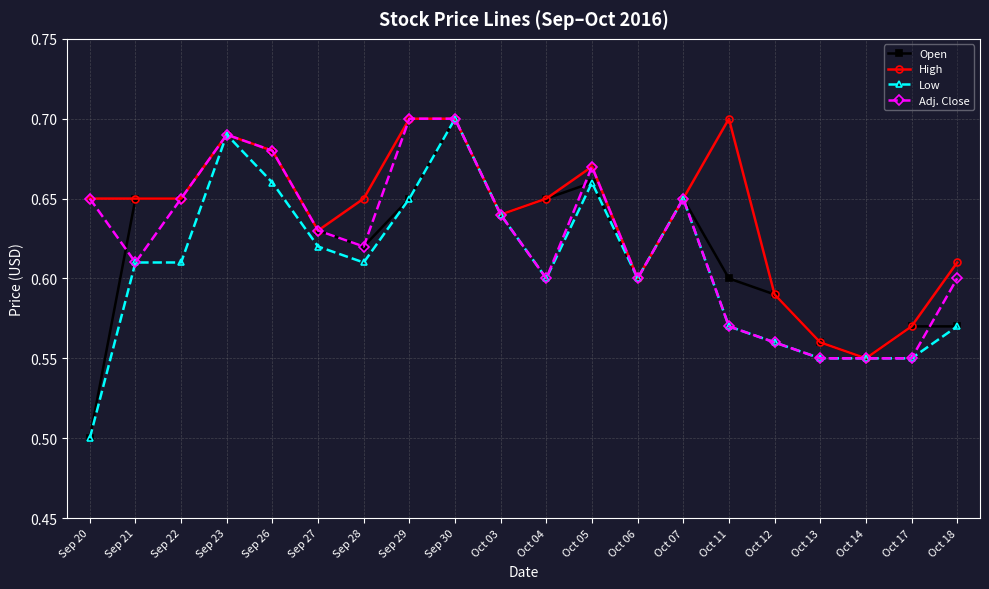

True or false: Open has more than 0 points higher than both neighbors.

True